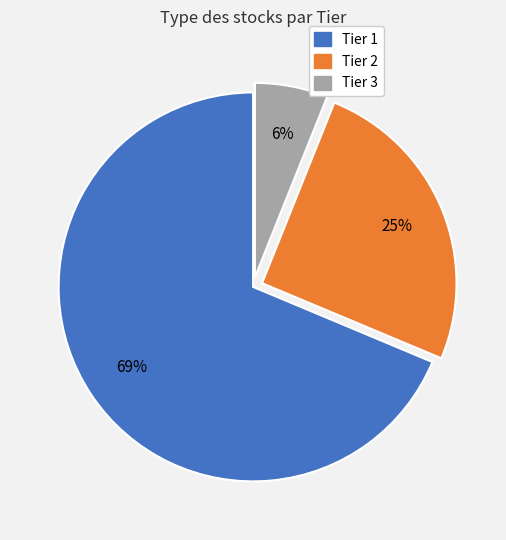

Between Tier 2 and Tier 3, which is larger?

Tier 2